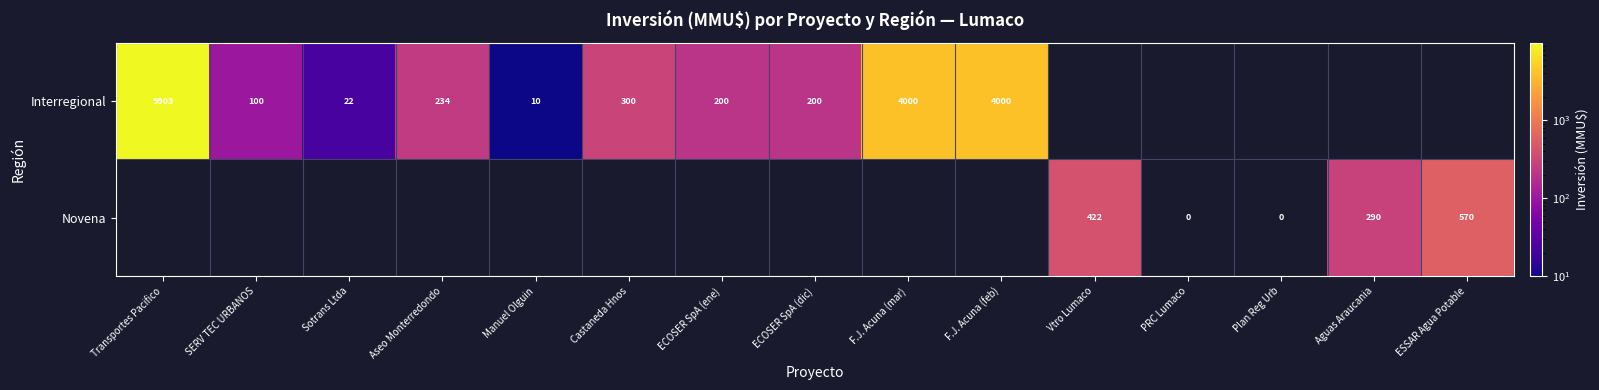

The Interregional series shows 1534 at F.J. Acuna (mar). True or false?

False